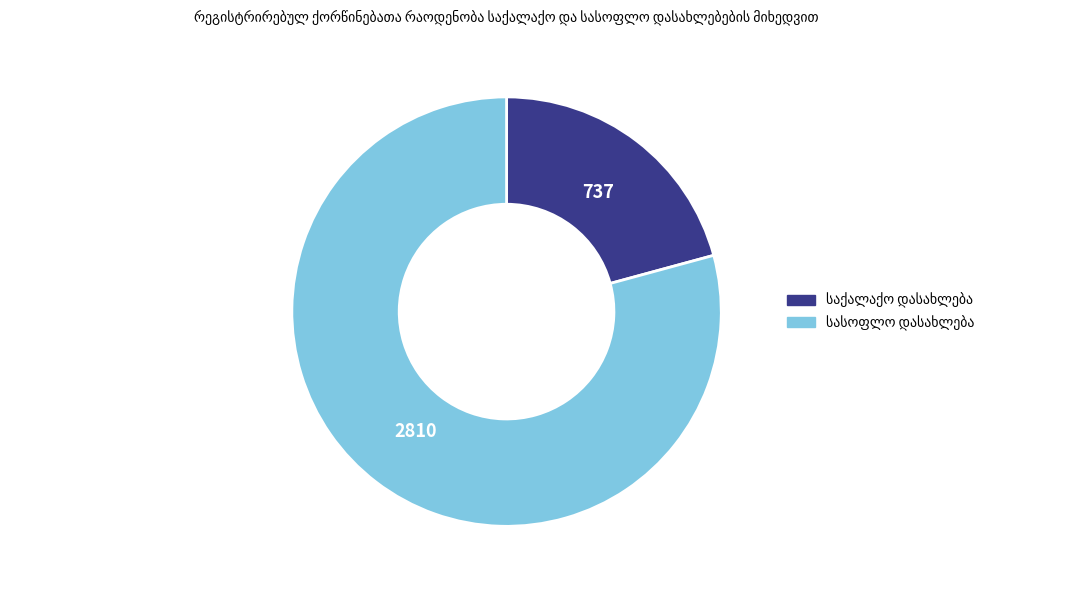

Does any single category account for the majority?

Yes